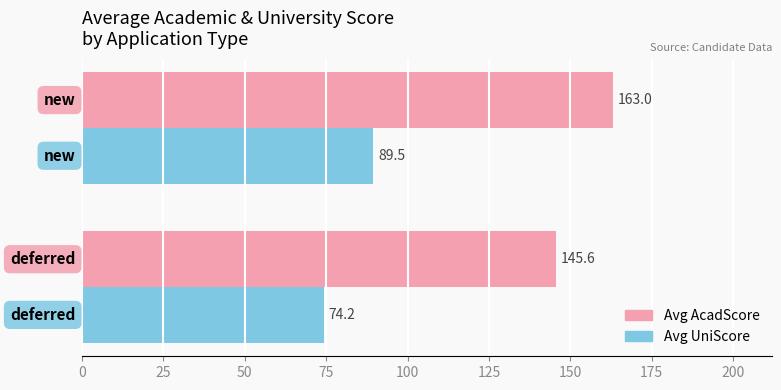

Rank the series by their average value, from lowest to highest.

Avg UniScore, Avg AcadScore